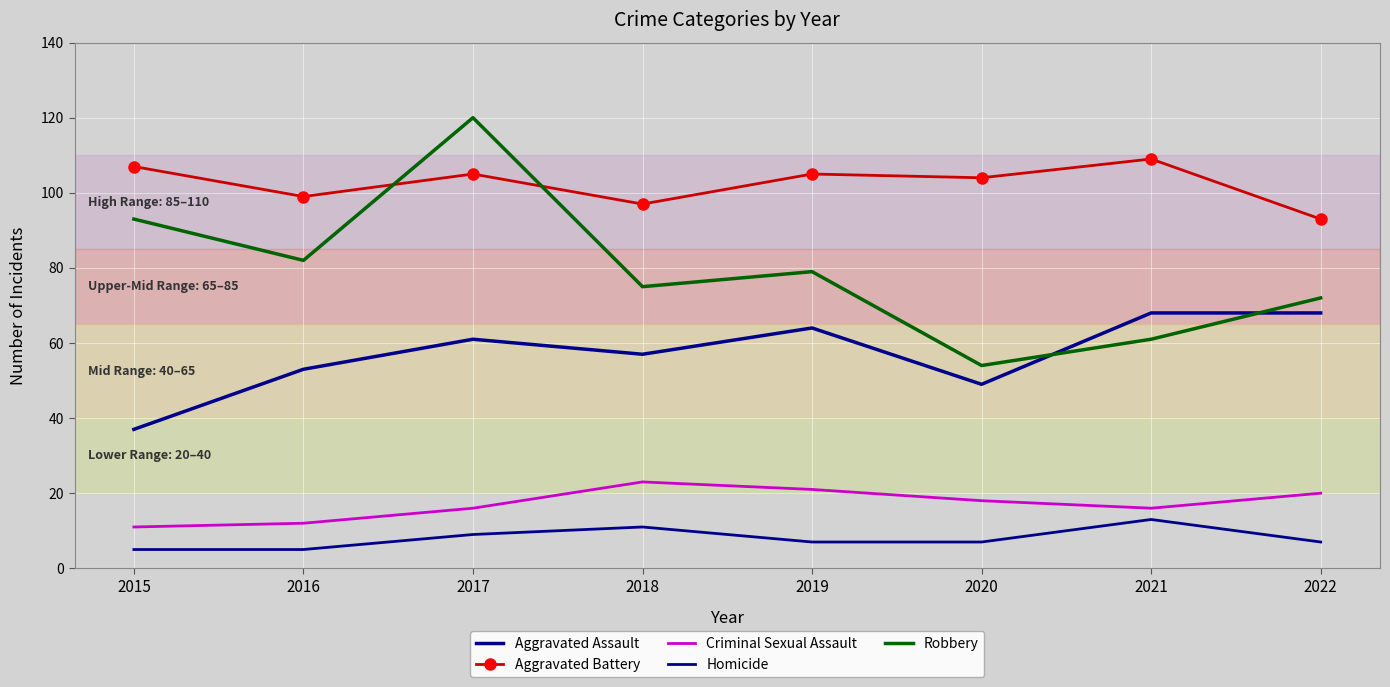

Where is the first local maximum for Robbery?

2017